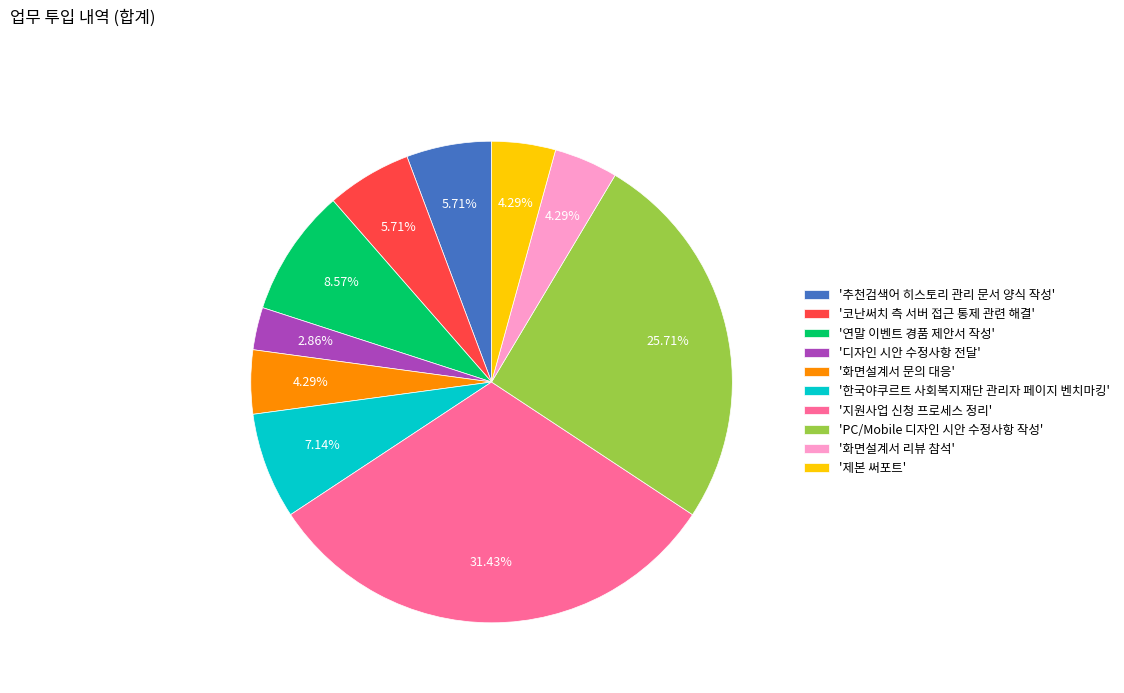

Is '한국야쿠르트 사회복지재단 관리자 페이지 벤치마킹' the majority of the pie?

No